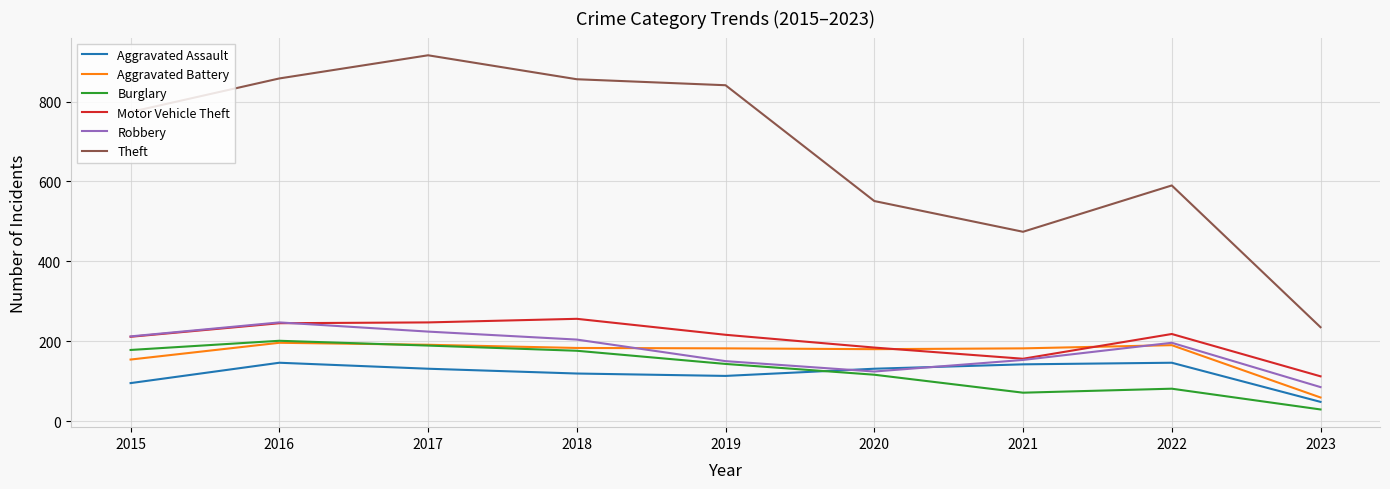

What is the difference between the highest and lowest values at 2017?

785